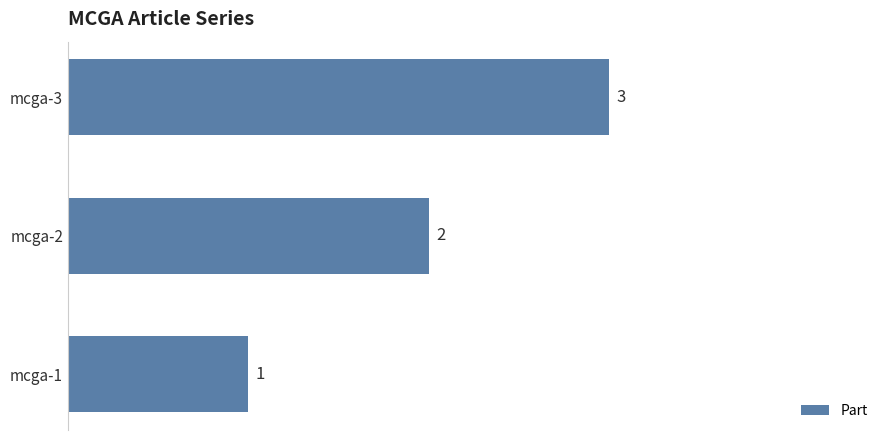

What is the change in value from mcga-1 to mcga-2?

+1